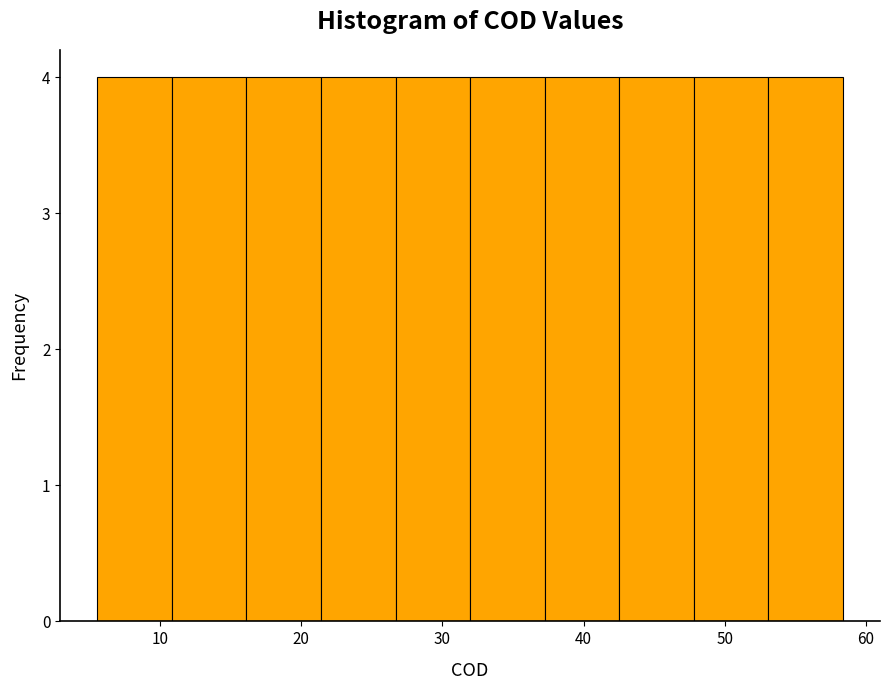

Reading left to right, list every bar in this chart as the range it spans on the x-axis followed by its height. Neither the bar edges nor the heights are printed on the chart, so give them approximately, as read against the axes.

6 to 11: 4
11 to 16: 4
16 to 21: 4
21 to 27: 4
27 to 32: 4
32 to 37: 4
37 to 43: 4
43 to 48: 4
48 to 53: 4
53 to 58: 4